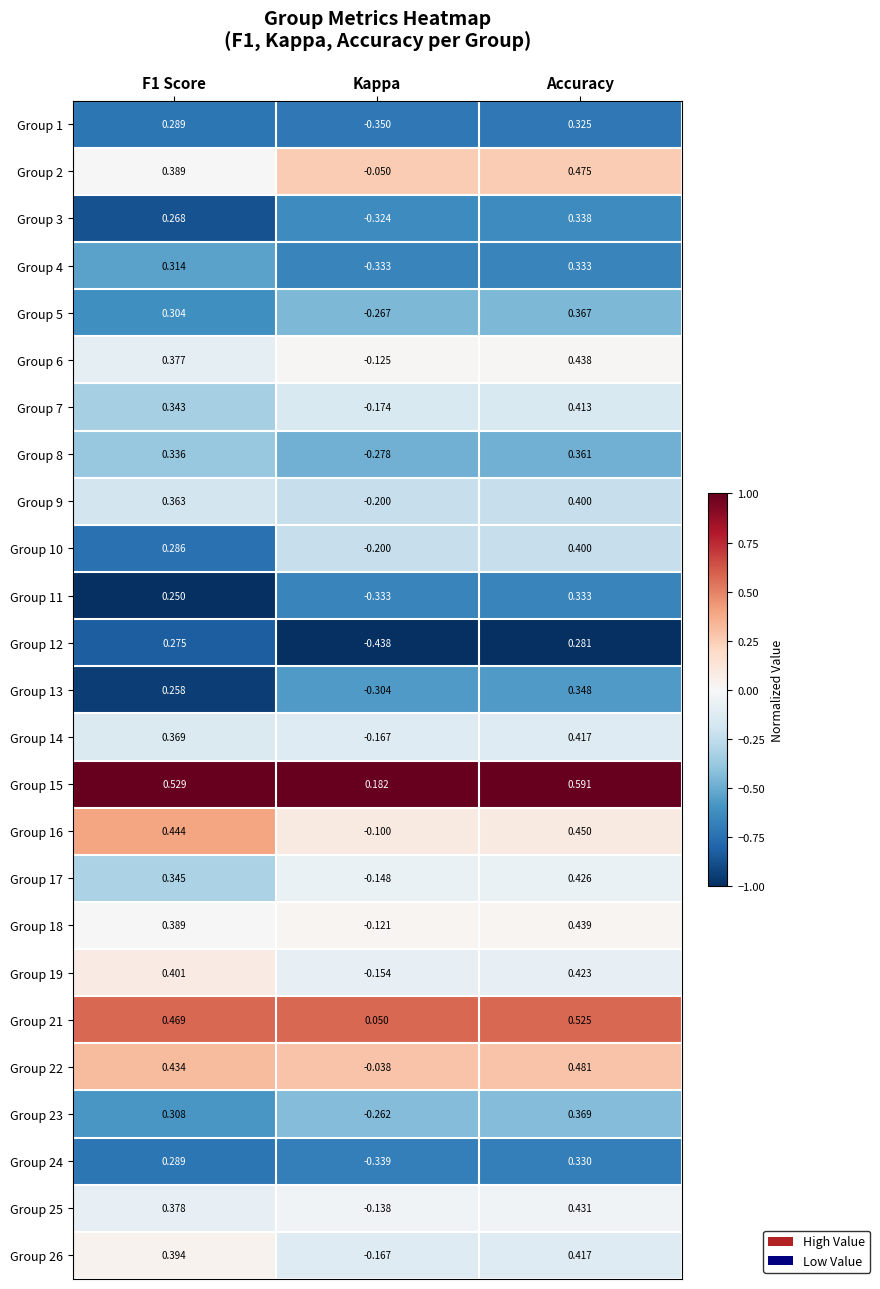

At which category does the chart reach its peak across all series?

Accuracy